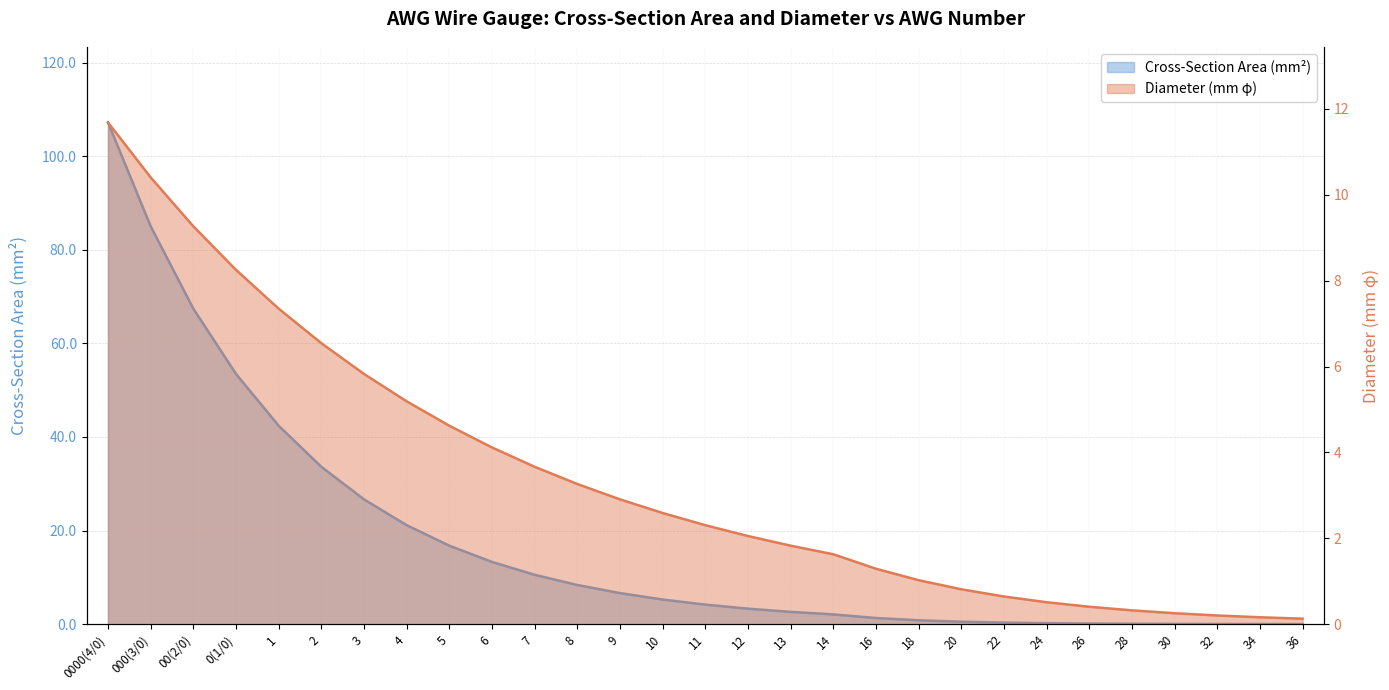

Is it true that Diameter mm equals 0.2 at 32?

True